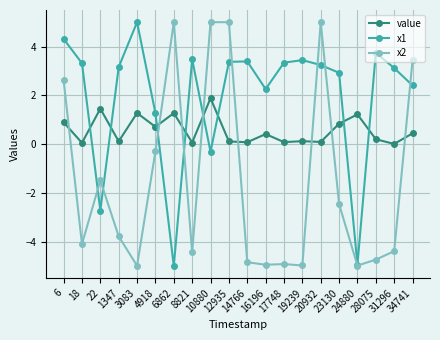

What is the sum of all x2 values?

-29.3